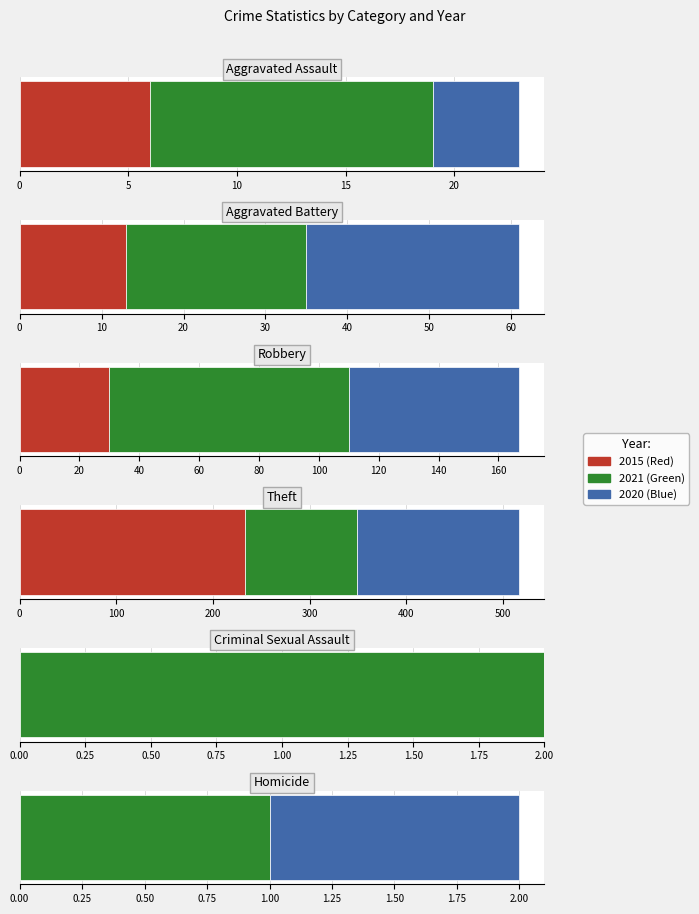

What is the value of the 2015 bar at the 4th from the left?

233